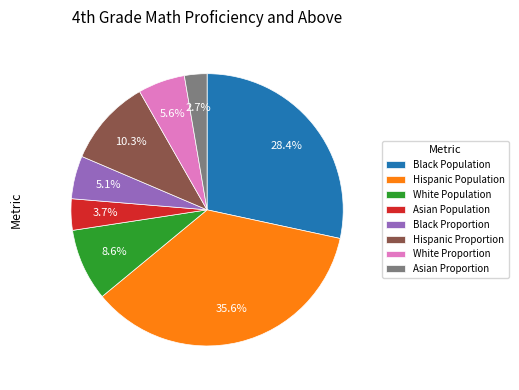

To the nearest percent, what portion does Asian Proportion represent?

3%